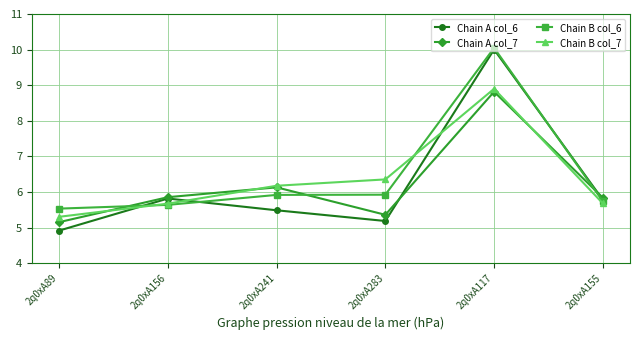

At 2q0xA283, list the series in order from smallest to largest.

Chain A col_6, Chain A col_7, Chain B col_6, Chain B col_7